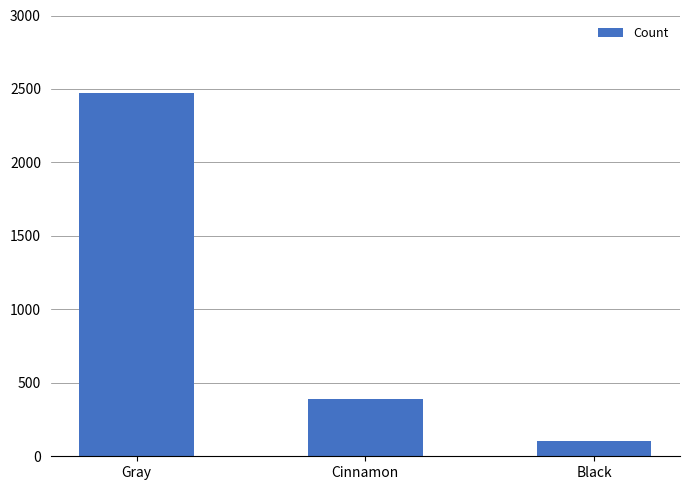

The chart shows a value of 392 at Cinnamon. True or false?

True